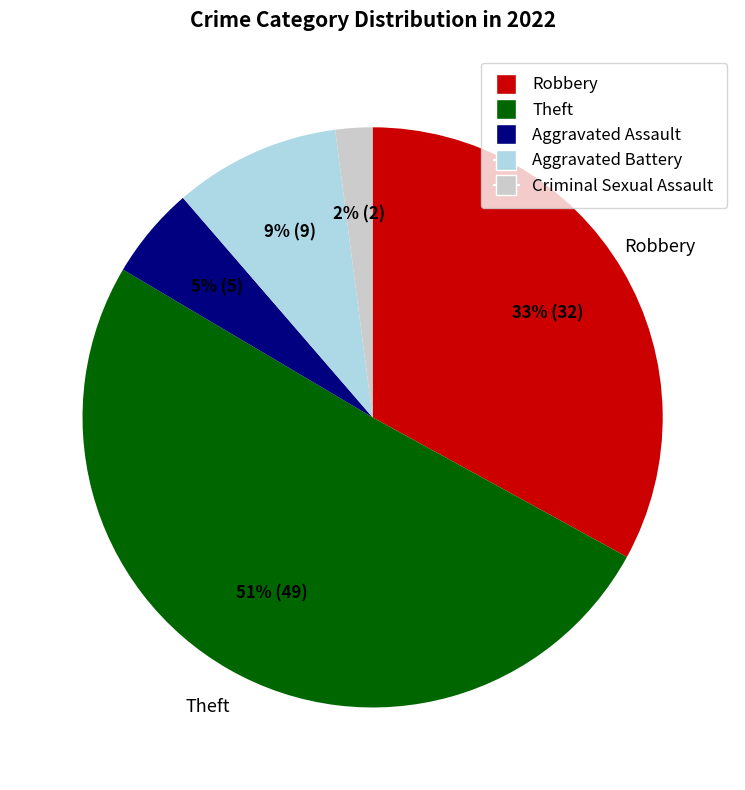

The Aggravated Battery slice represents 9% of the pie. True or false?

True